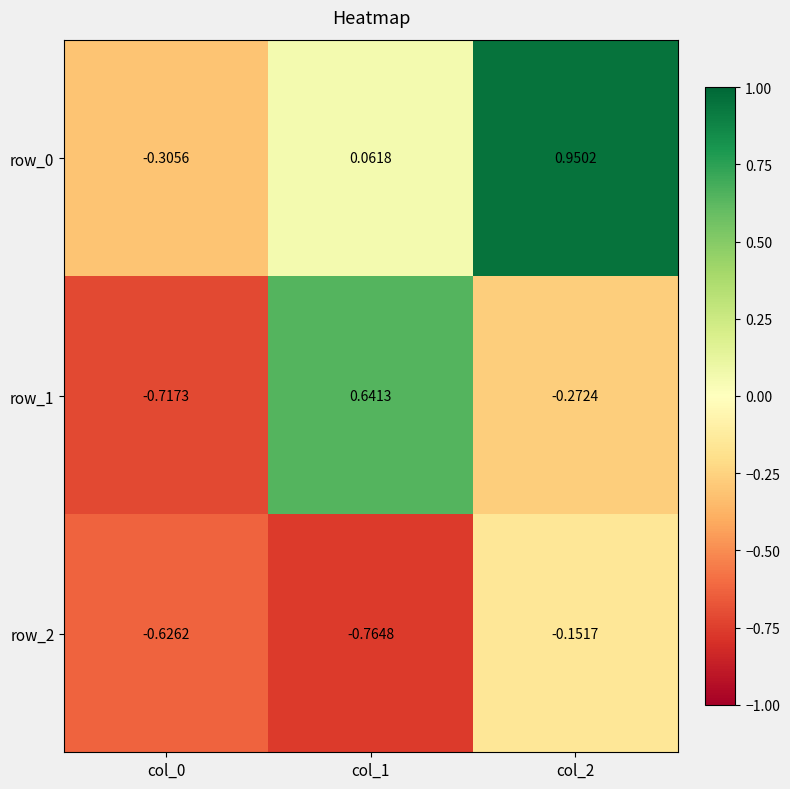

Is the value of row_0 at col_1 greater than the value of row_1 at col_2?

Yes